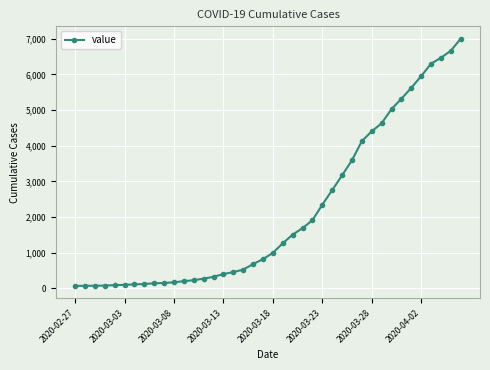

What is the difference between the maximum and second lowest values?

6935